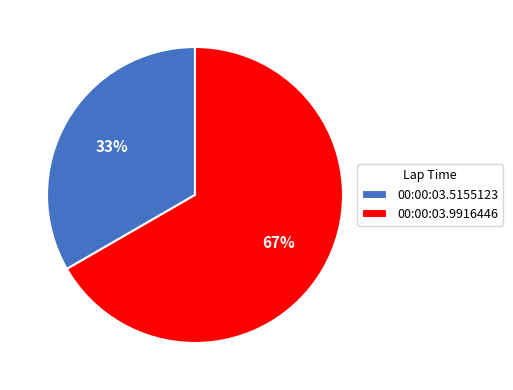

Approximately how many times larger is the value at 00:00:03.9916446 compared to 00:00:03.5155123?

2.0